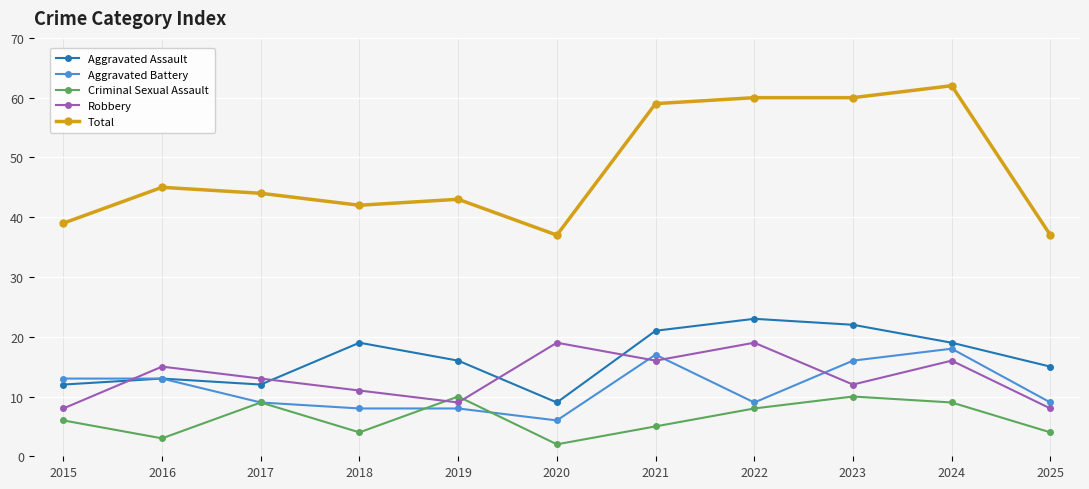

At which label does Aggravated Assault first exceed 16?

2018